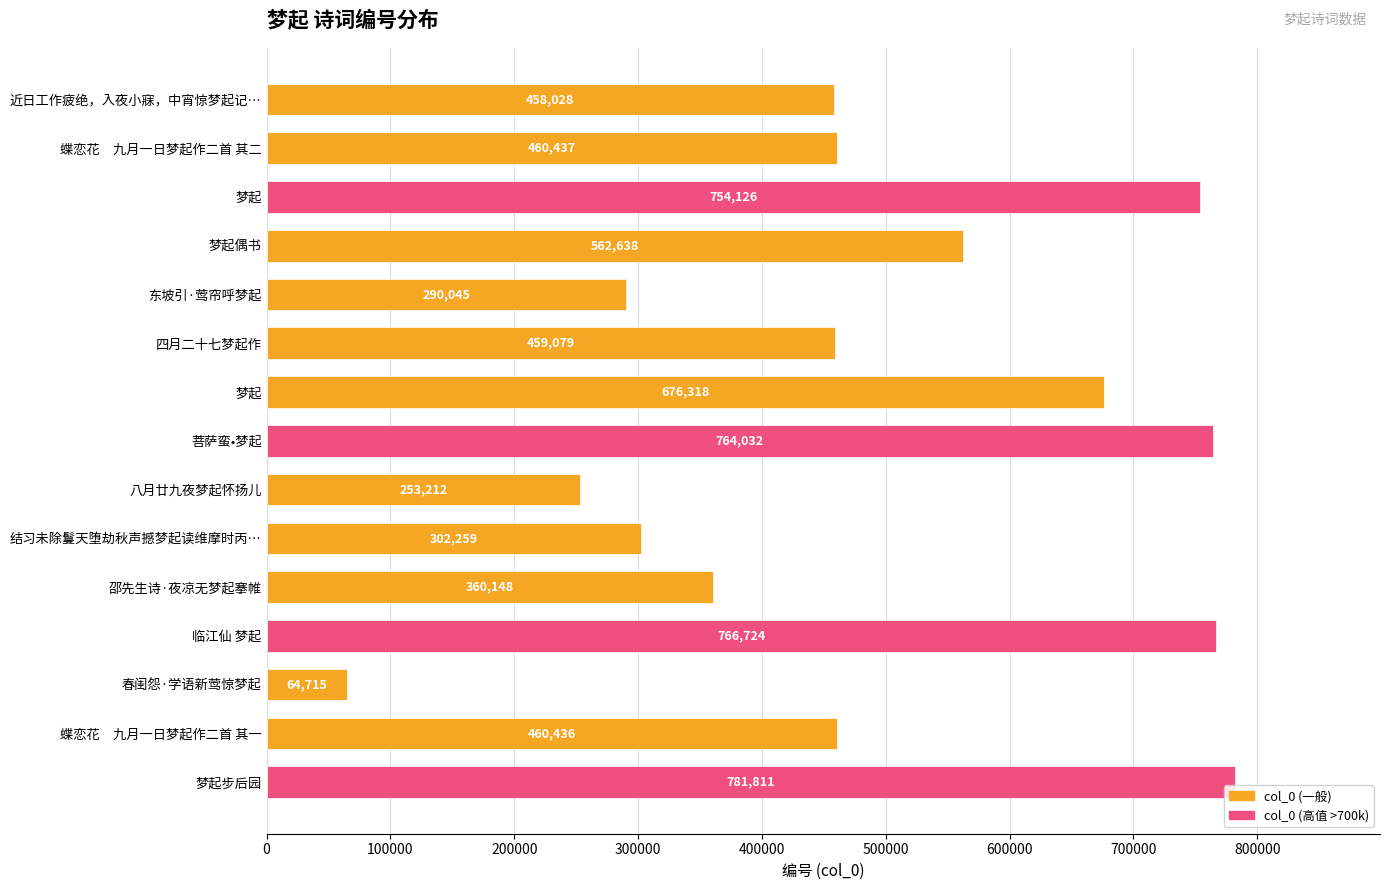

List the labels in order of value, largest first.

梦起步后园, 临江仙 梦起, 菩萨蛮•梦起, 梦起, 梦起, 梦起偶书, 蝶恋花 九月一日梦起作二首 其二, 蝶恋花 九月一日梦起作二首 其一, 四月二十七梦起作, 近日工作疲绝，入夜小寐，中宵惊梦起记…, 邵先生诗·夜凉无梦起搴帷, 结习未除鬘天堕劫秋声撼梦起读维摩时丙…, 东坡引·莺帘呼梦起, 八月廿九夜梦起怀扬儿, 春闺怨·学语新莺惊梦起